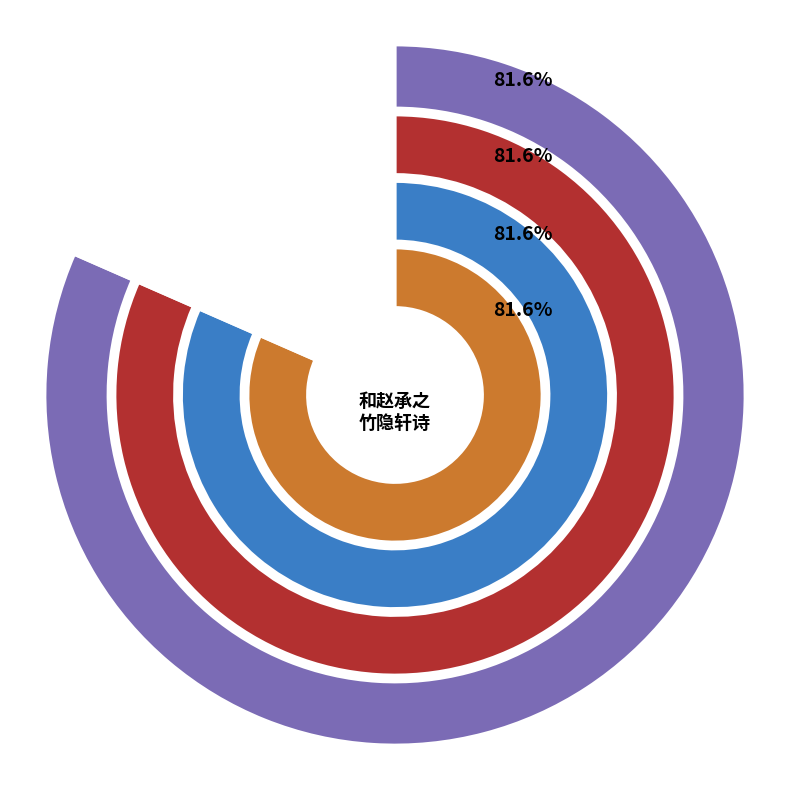

Rank the categories by value from lowest to highest.

朝中措·君之竹隐是章泉, 和赵承之竹隐轩诗